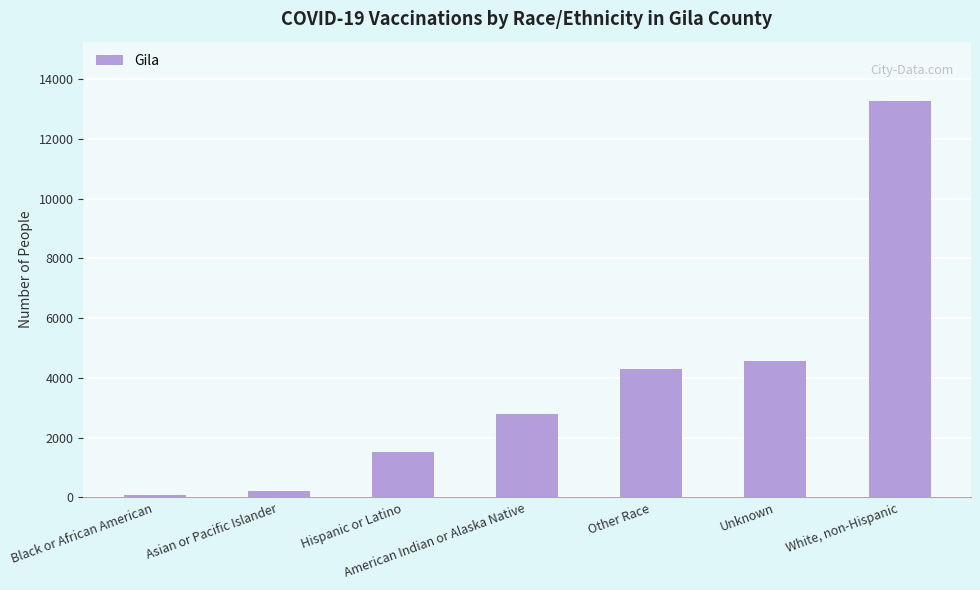

Reading right to left, what are all the values shown in this chart?

White, non-Hispanic=13261	Unknown=4581	Other Race=4296	American Indian or Alaska Native=2802	Hispanic or Latino=1505	Asian or Pacific Islander=212	Black or African American=97